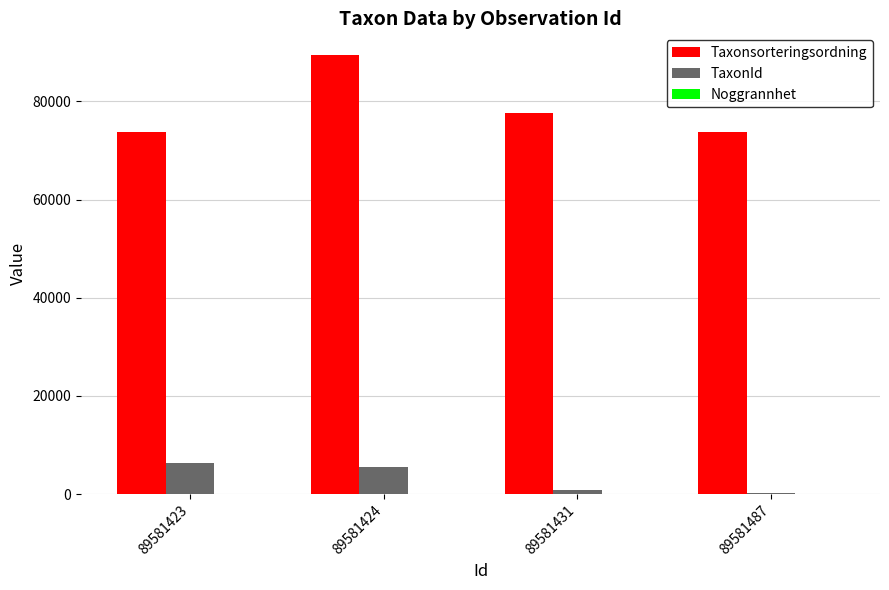

Which series has the largest range (max minus min)?

Taxonsorteringsordning